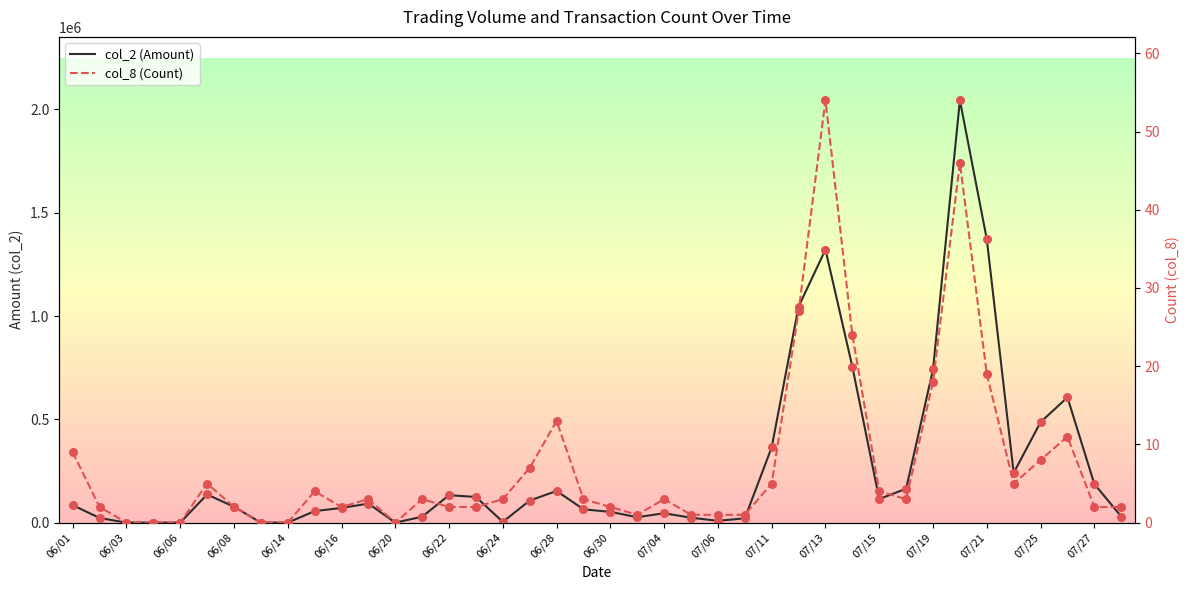

At how many categories does at least one series exceed 322218?

9